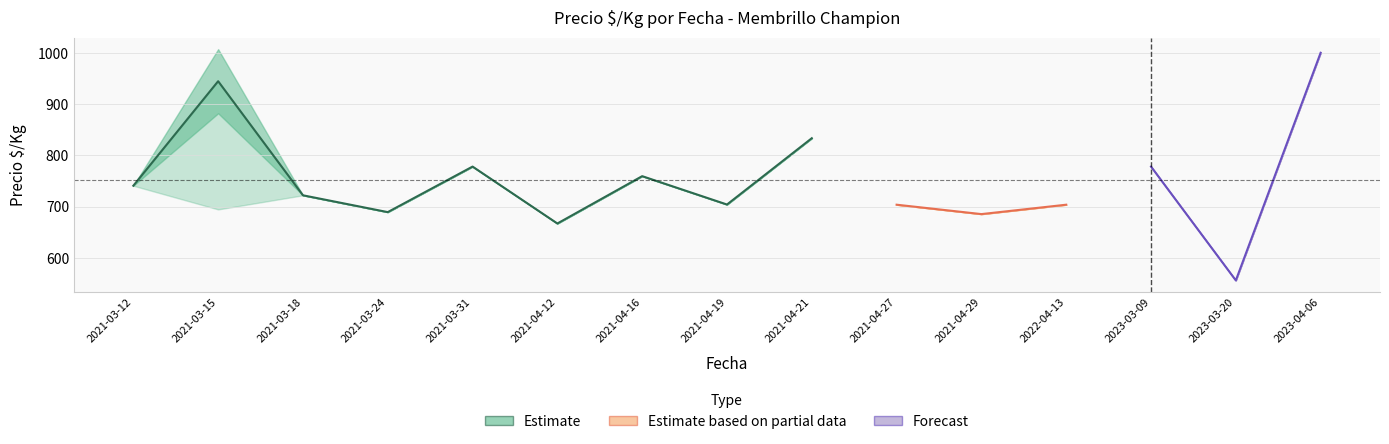

True or false: Precio minimo and Precio promedio ponderado intersect in this chart.

False